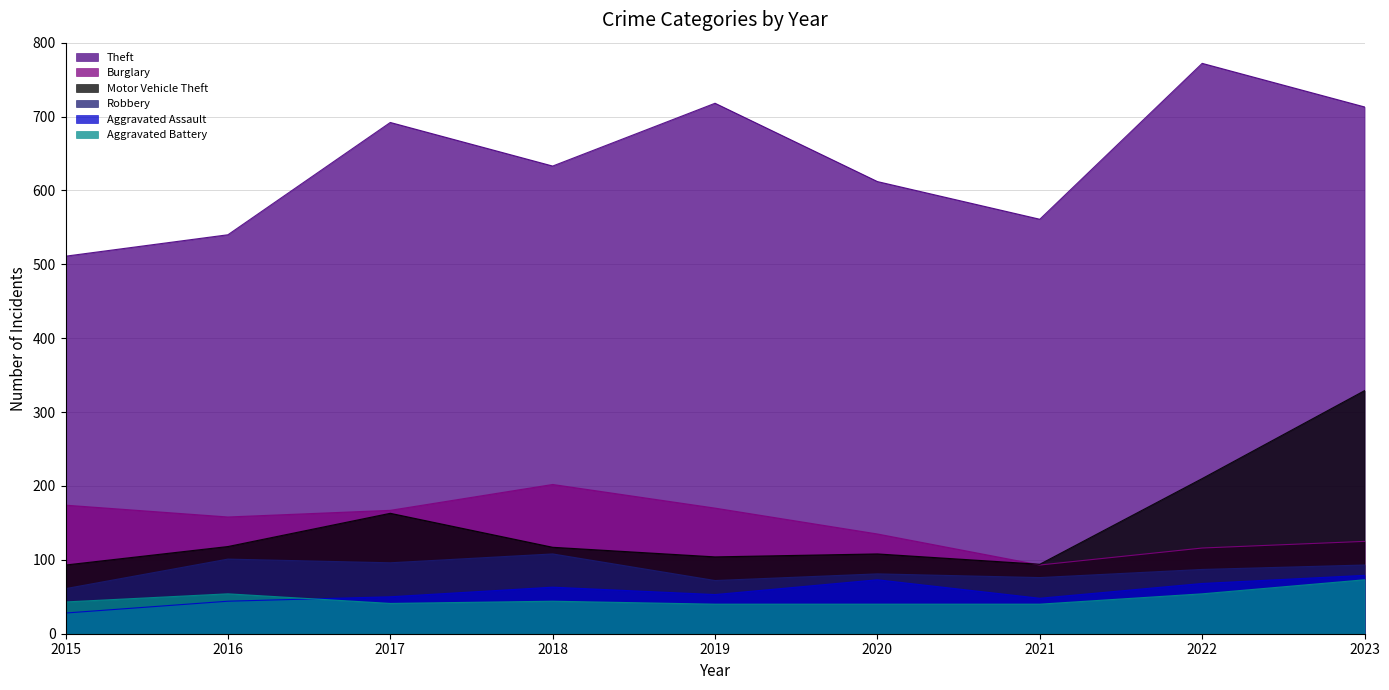

True or false: Theft and Aggravated Battery cross at least once.

False